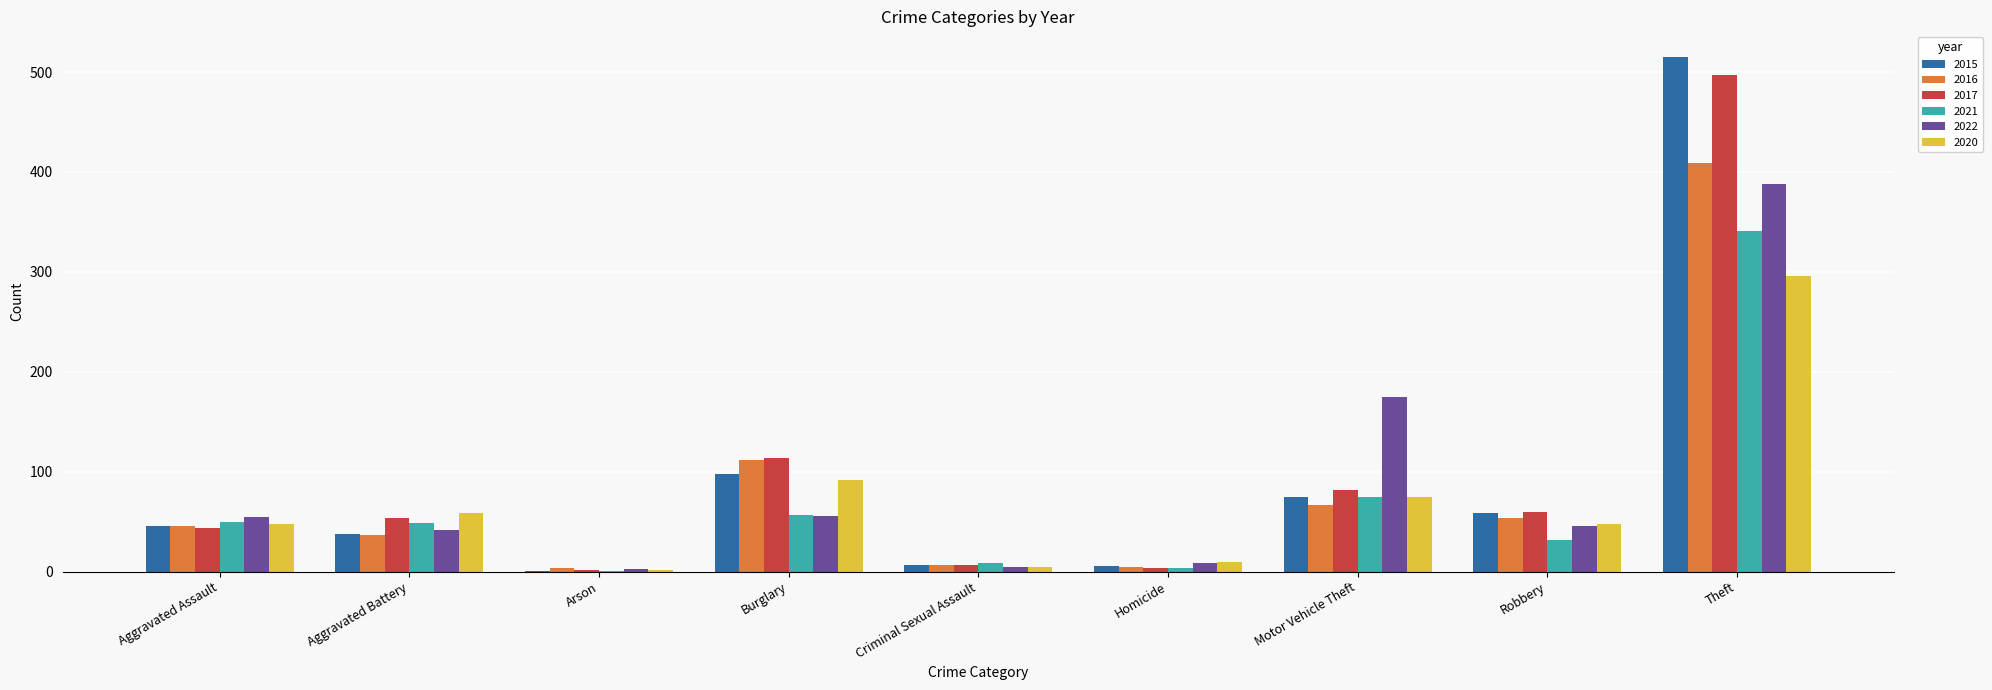

Is the value of 2015 at Homicide greater than the value of 2016 at Aggravated Battery?

No